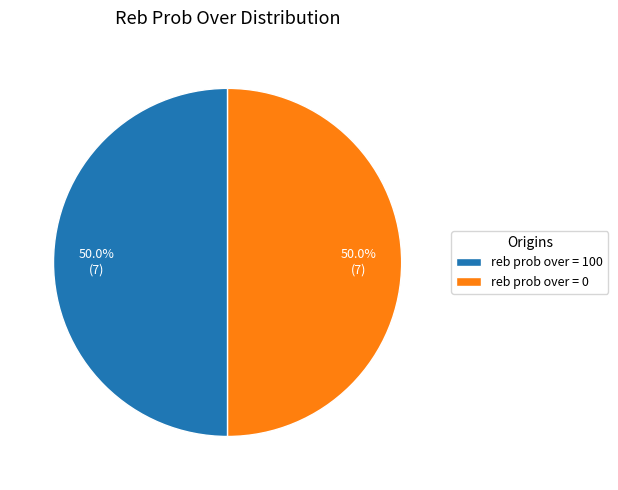

Approximately how many times larger is the value at reb prob over = 100 compared to reb prob over = 0?

1.0